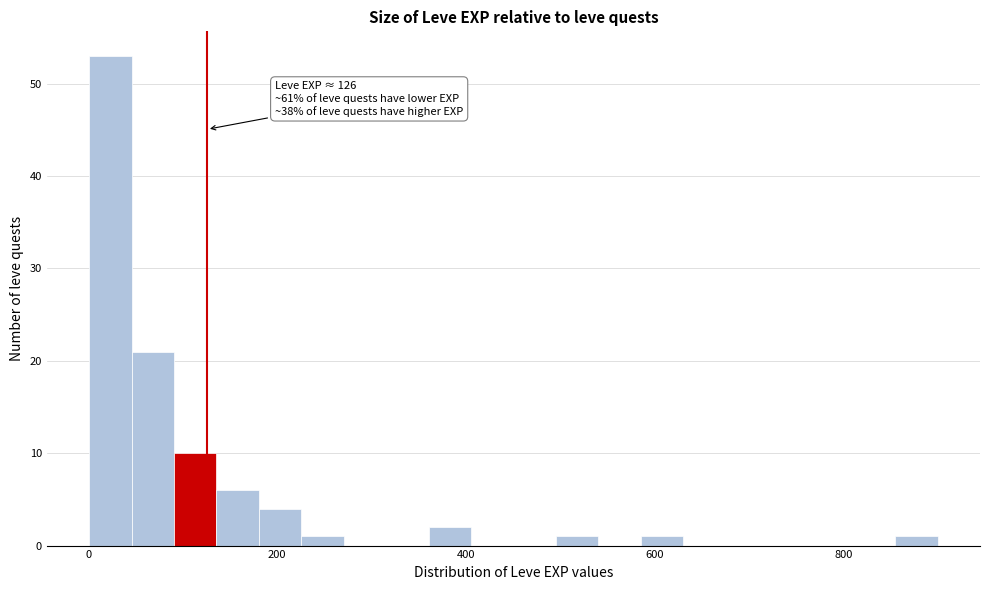

Around what value on the x-axis is the tallest bar? Give the approximate position of its centre, as read against the axis.

20